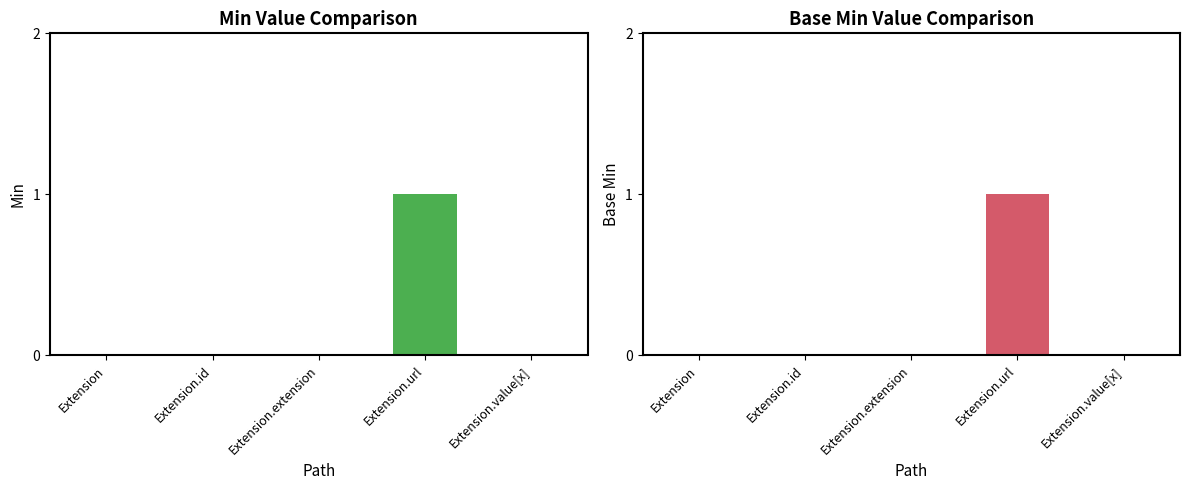

At which category is the sum across all series the highest?

Extension.url